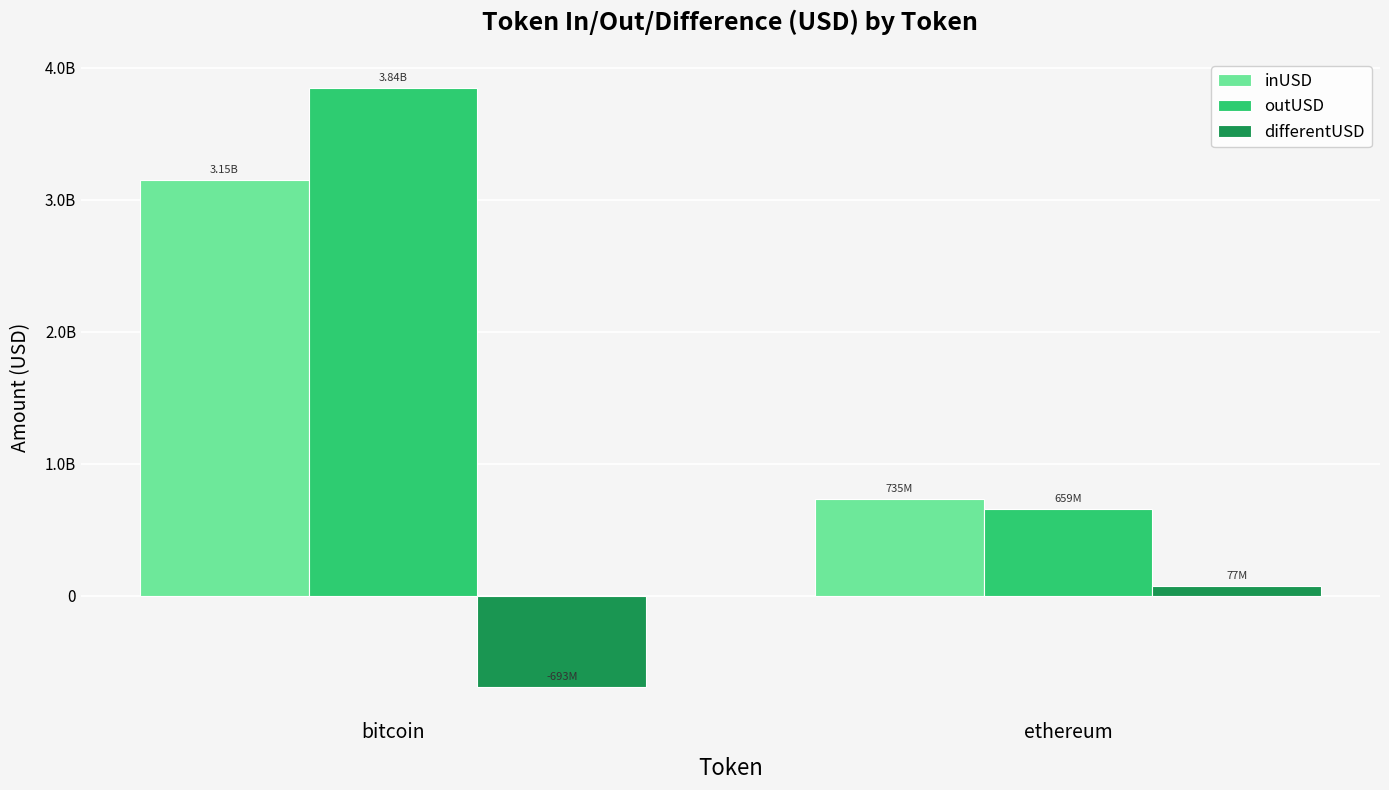

Does the chart contain any negative values?

Yes